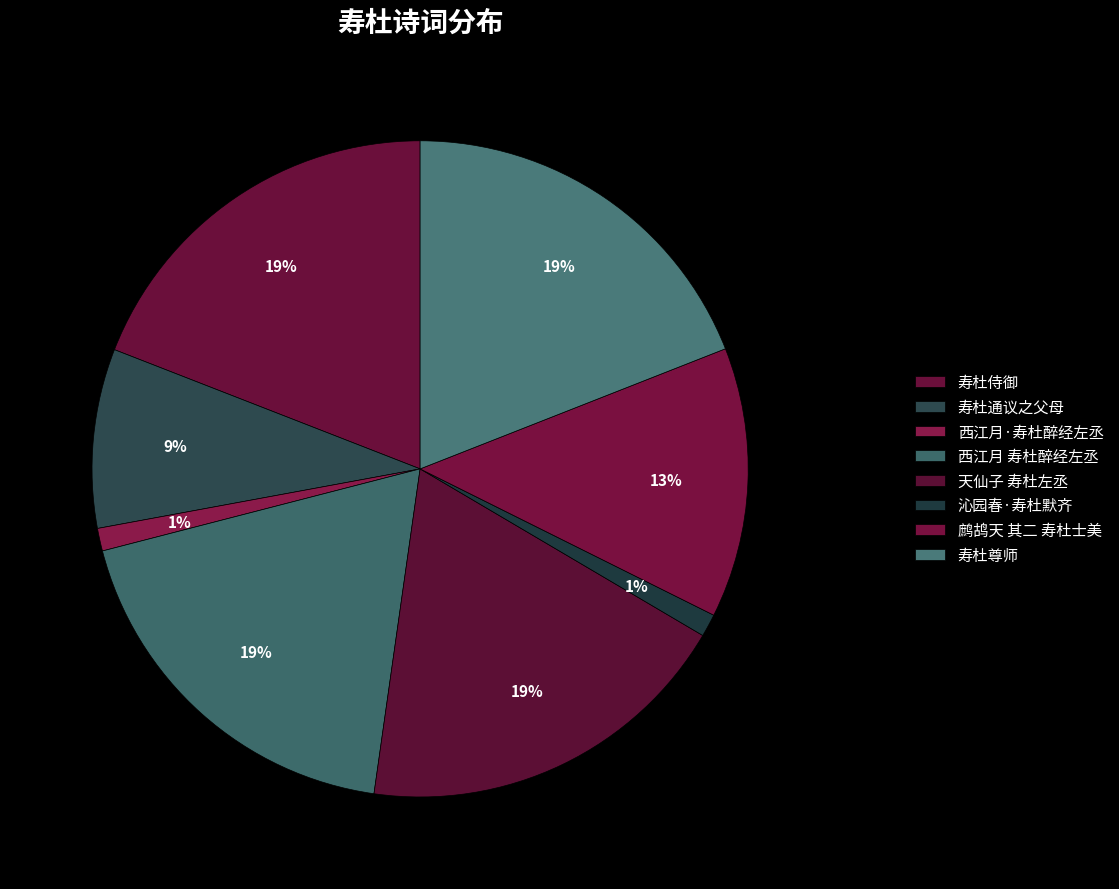

True or false: 沁园春·寿杜默齐 accounts for 8% of the total.

False